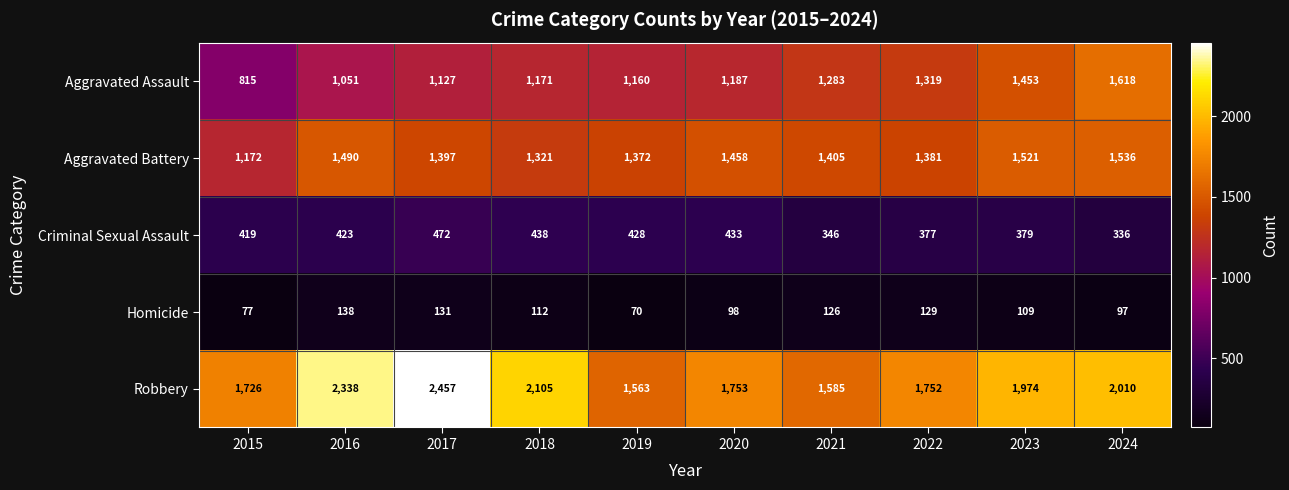

What is the maximum value for Robbery?

2457